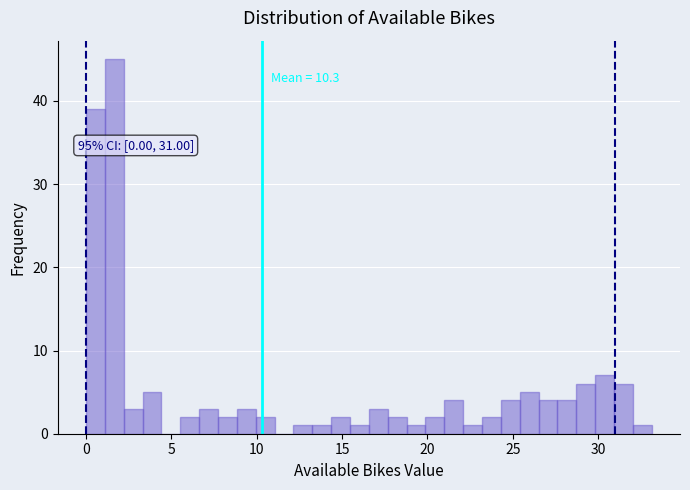

Around what value on the x-axis is the tallest bar? Give the approximate position of its centre, as read against the axis.

1.5